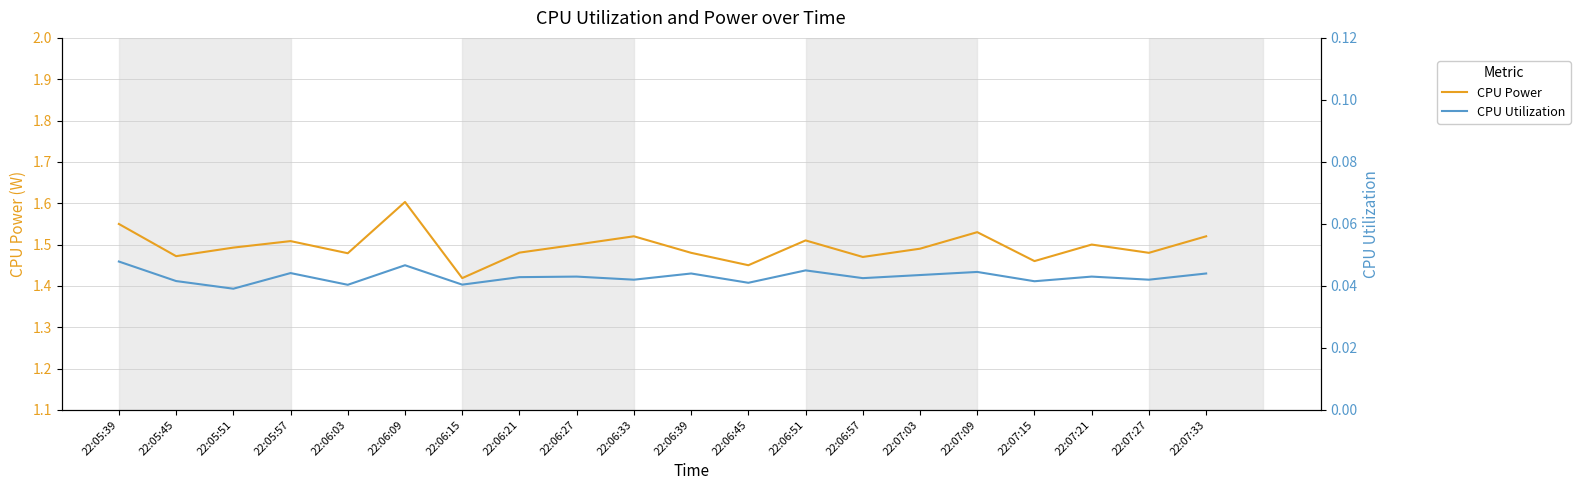

What are all the series names shown in the legend?

CPU Power, CPU Utilization